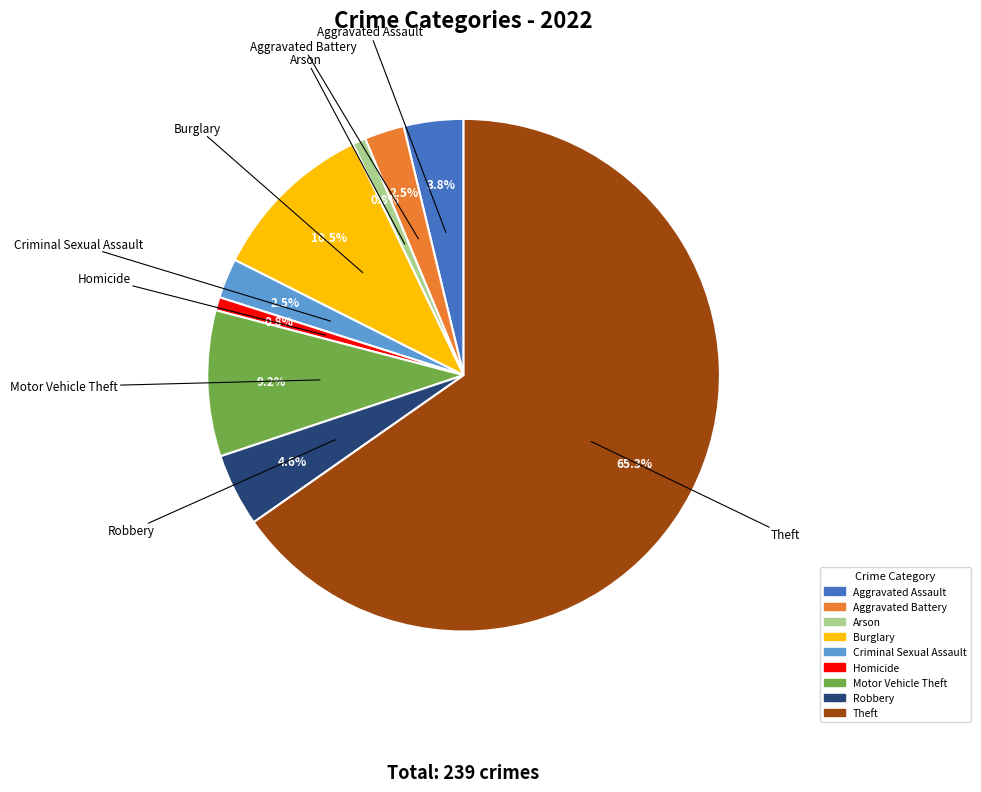

To the nearest percent, what is the average slice percentage?

11%